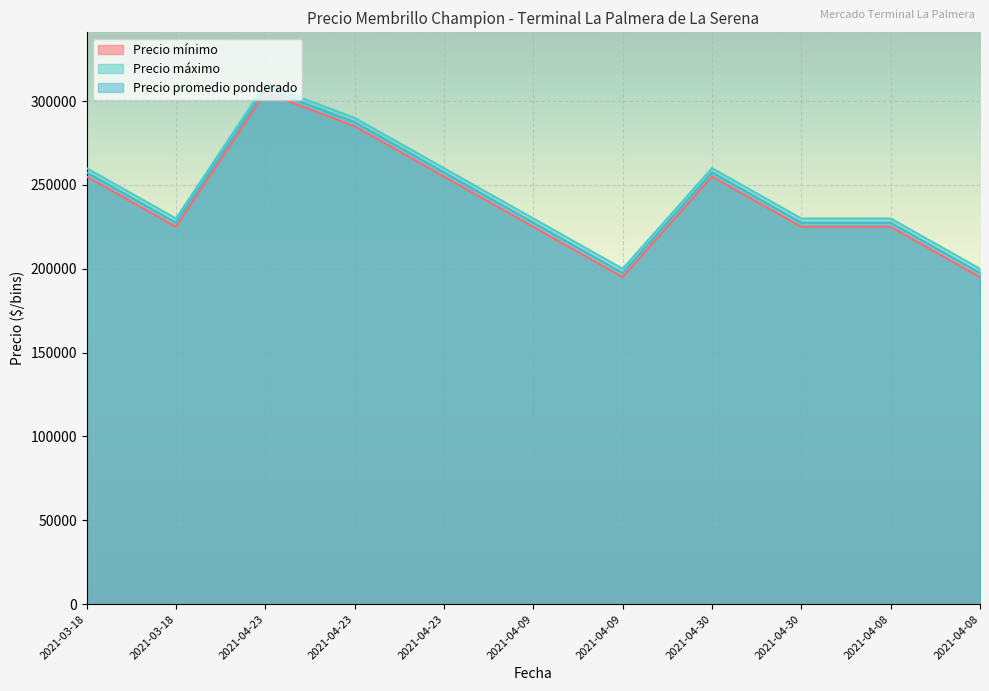

Which series has the largest total across all categories?

Precio máximo